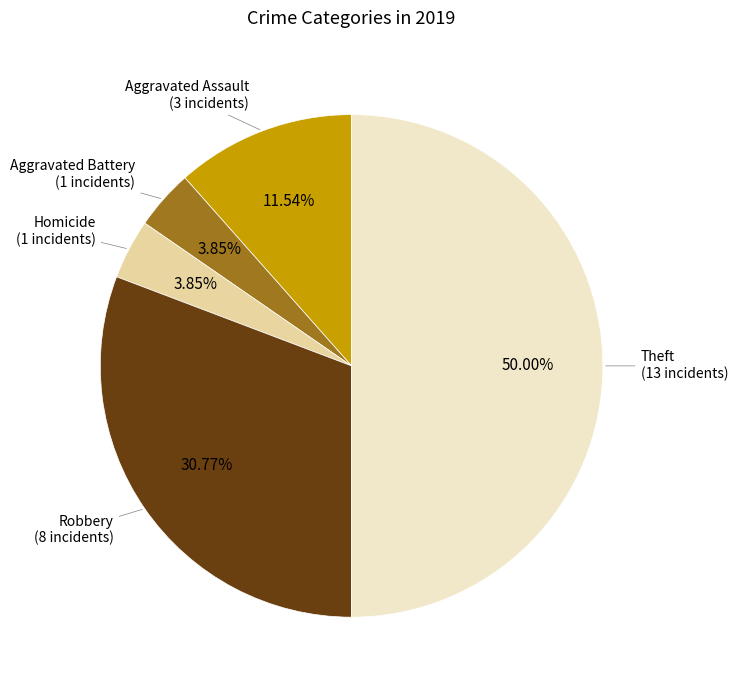

Count the number of slices in the pie.

5